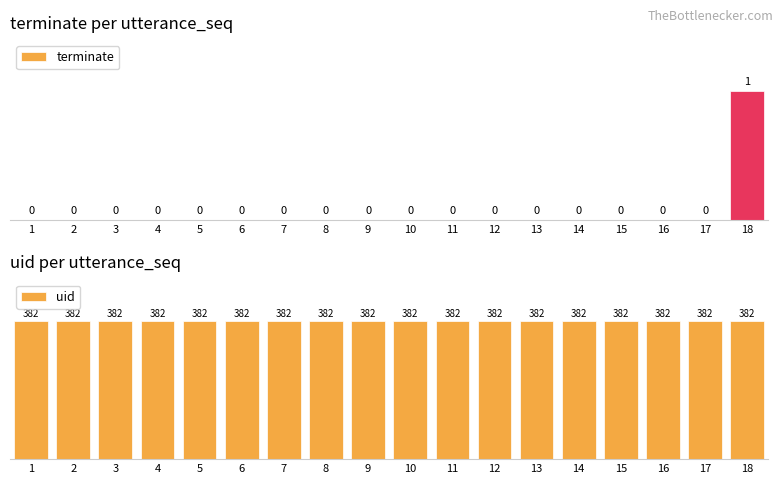

At which category does the chart reach its minimum across all series?

1